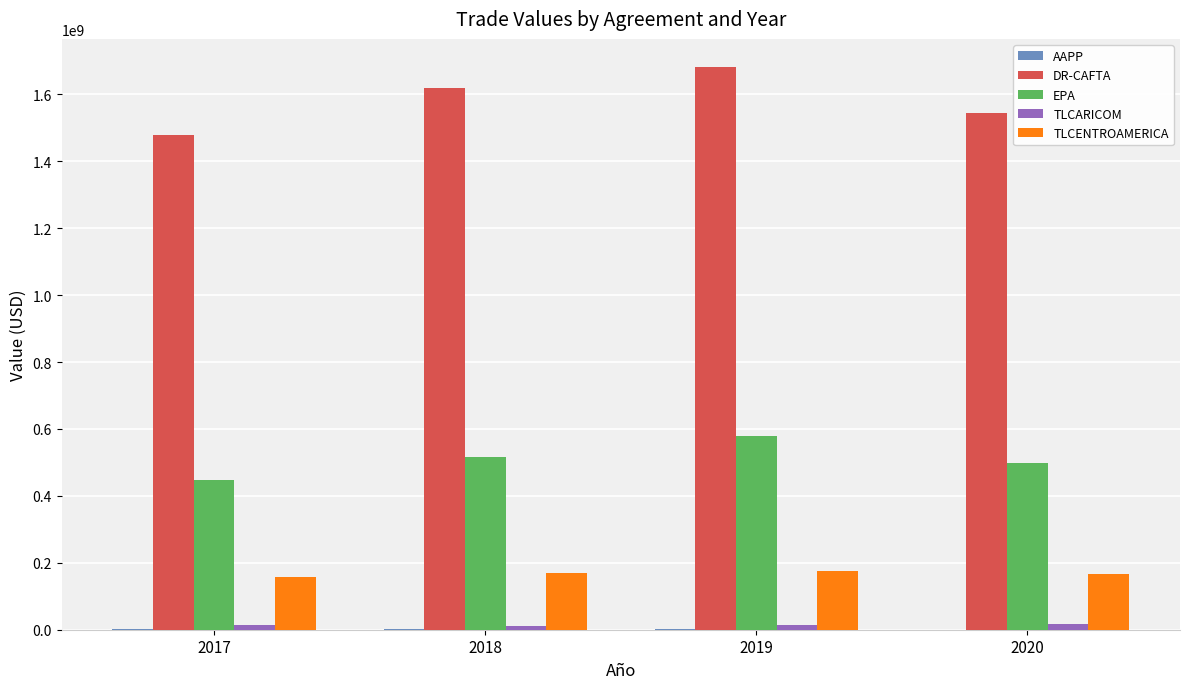

What is the maximum value shown in the chart?

1681683319.1